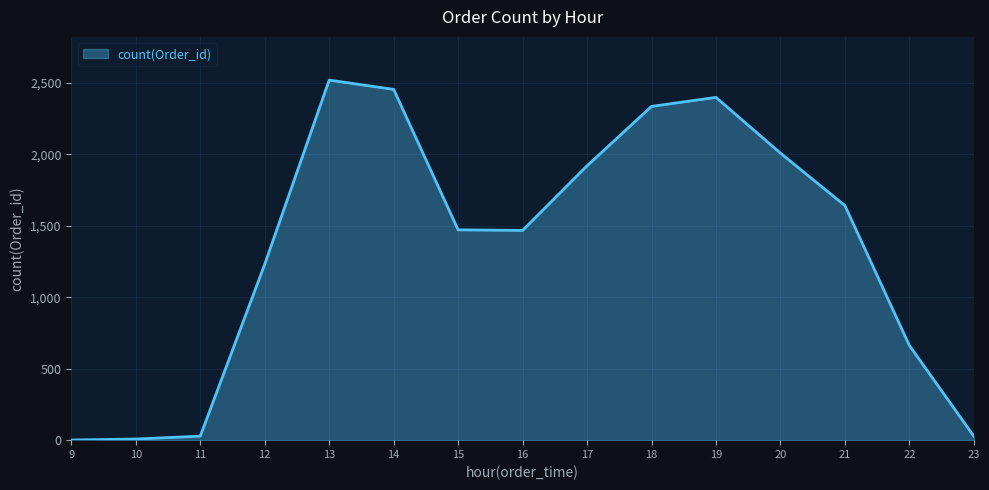

What is the maximum value shown in the chart?

2520